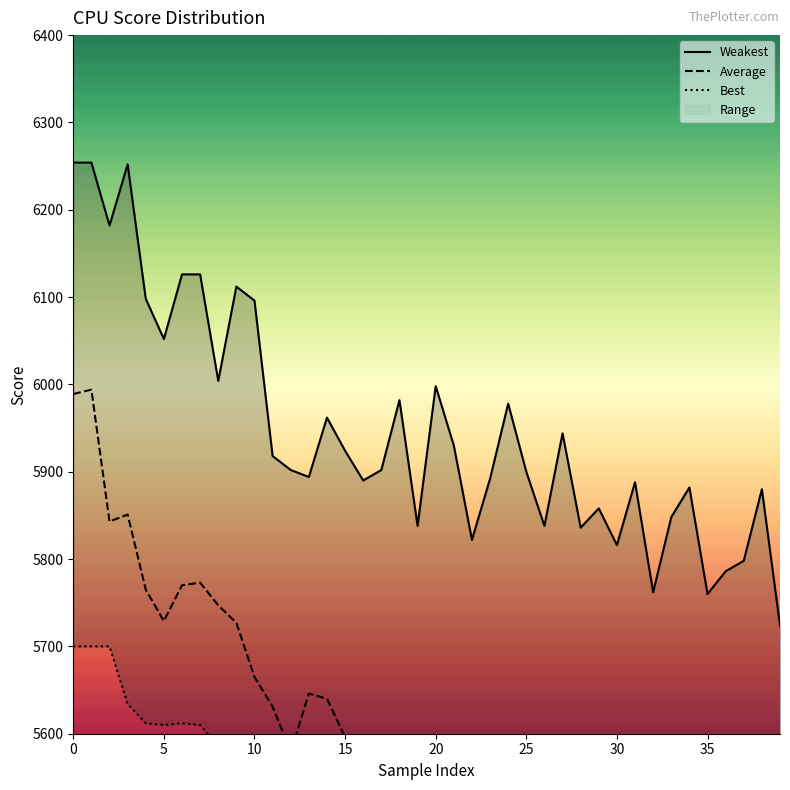

Which series has the widest spread of values?

Average